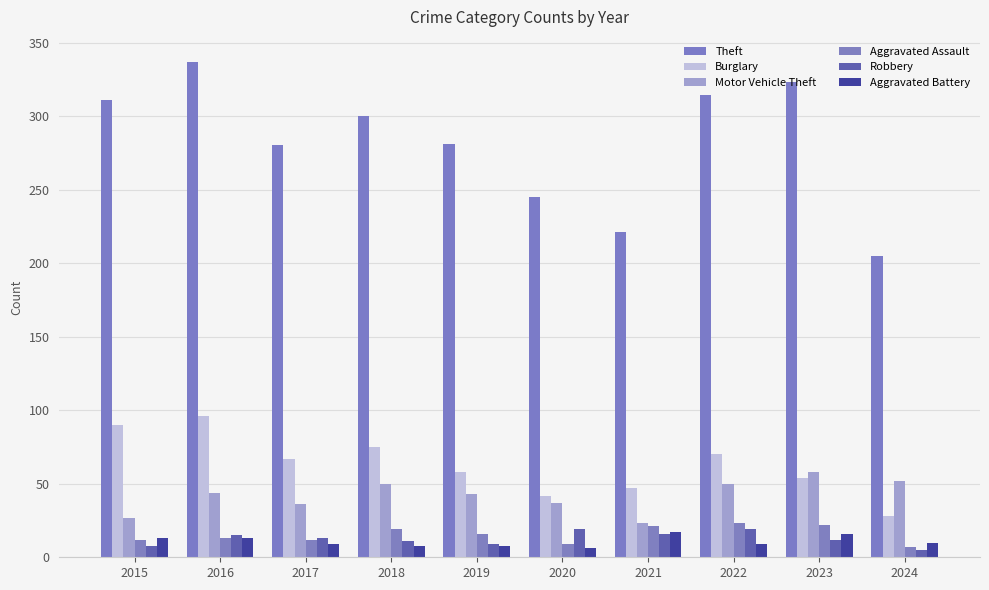

What is the spread (max minus min) of values at 2021?

205